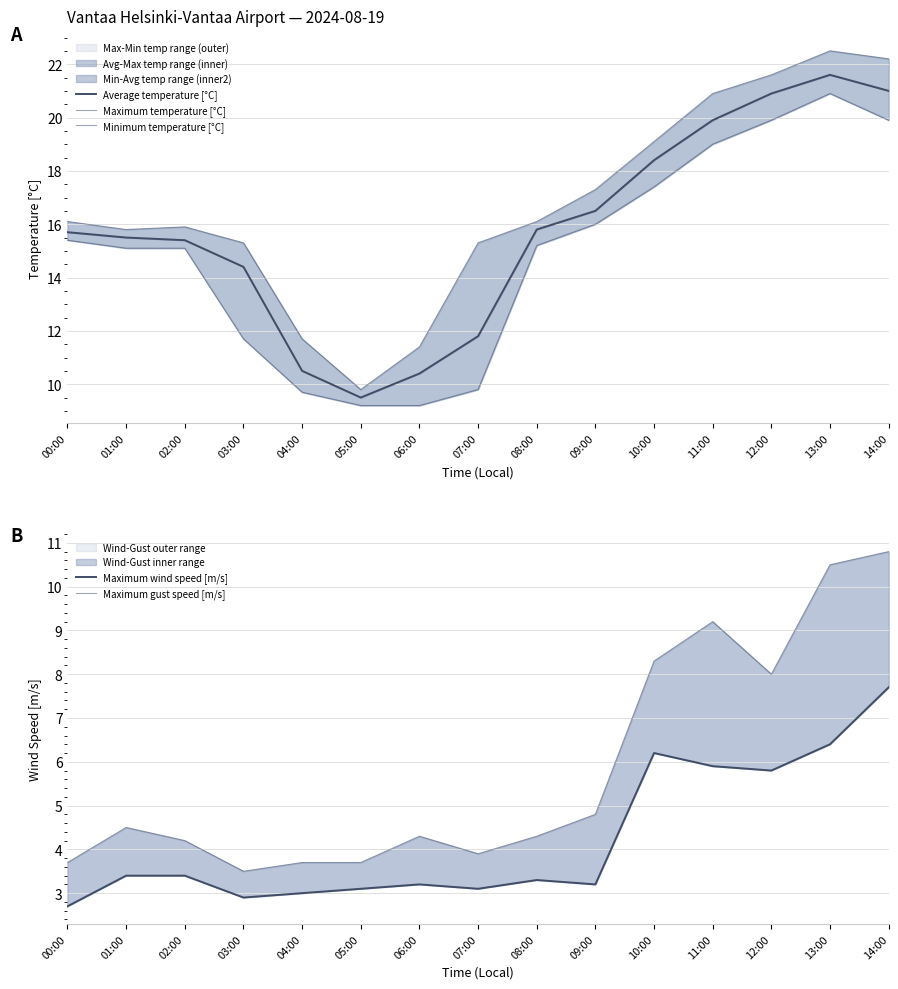

Read the Maximum wind speed [m/s] value at 09:00.

3.2